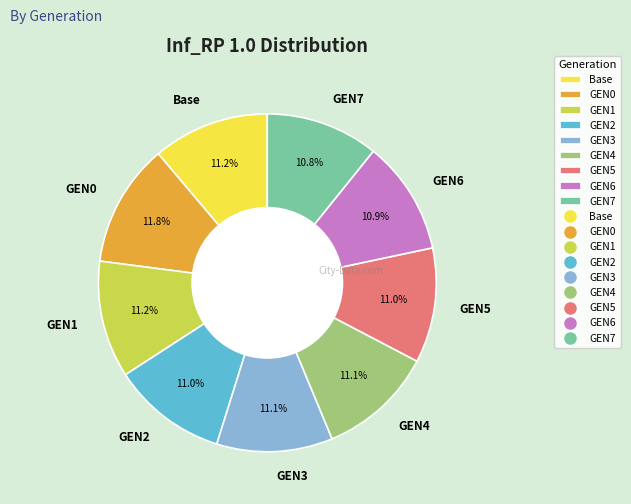

What percentage is the GEN7 slice, to the nearest percent?

11%